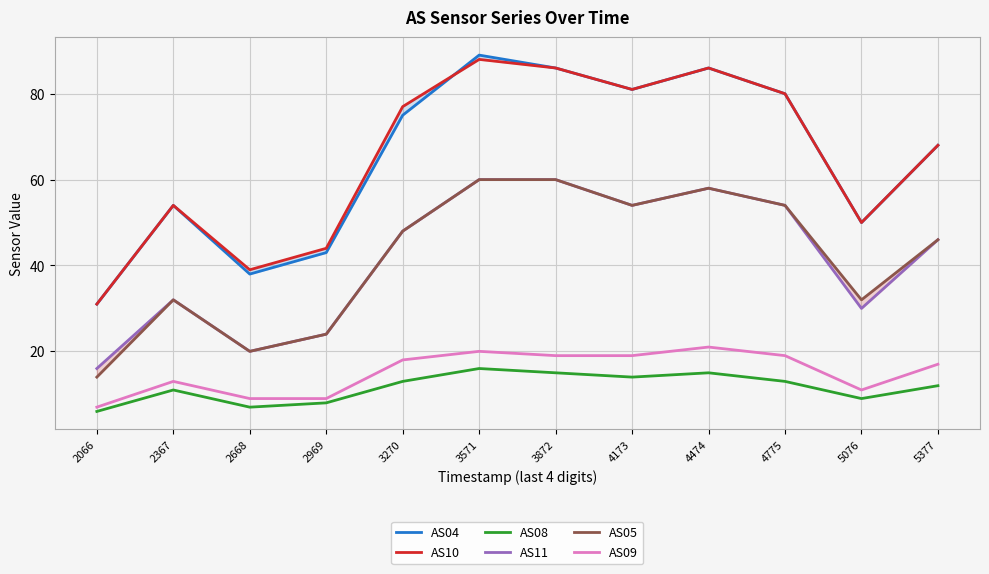

How many interior local peaks does the AS10 series have?

3